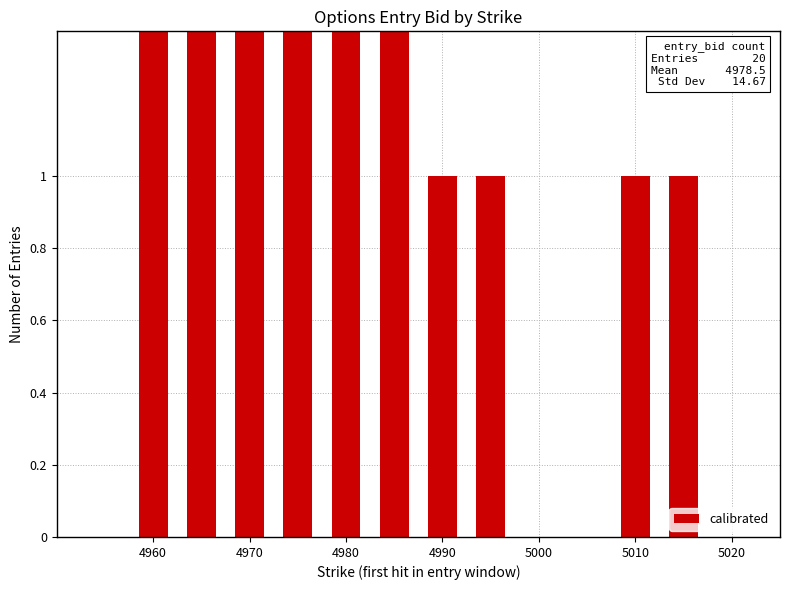

What is the average value?

2